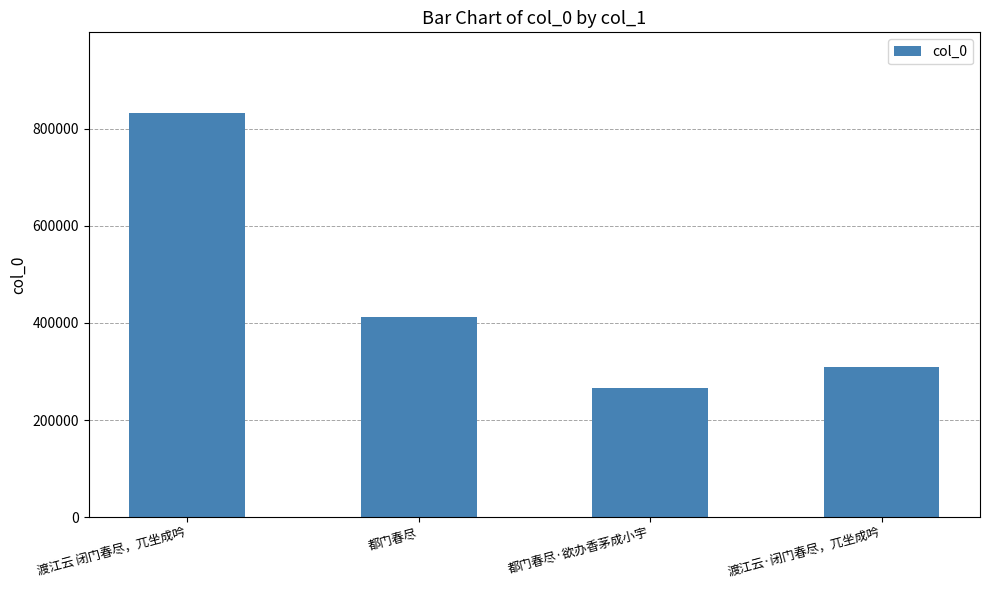

How many values are below 411660?

2